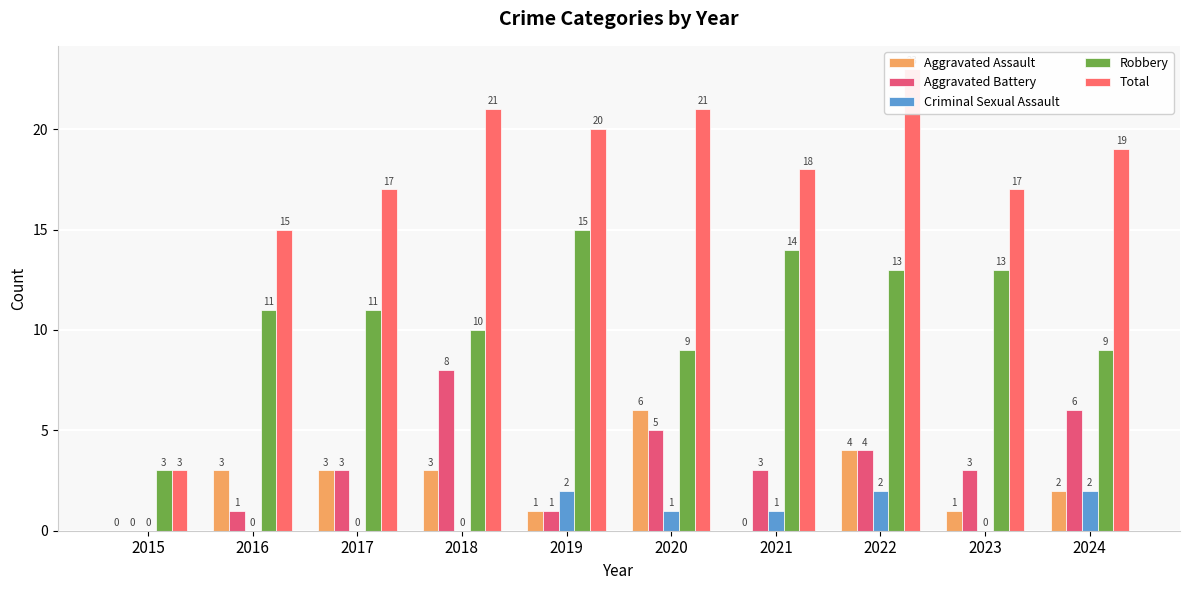

What value does the Aggravated Battery series have at 2024?

6